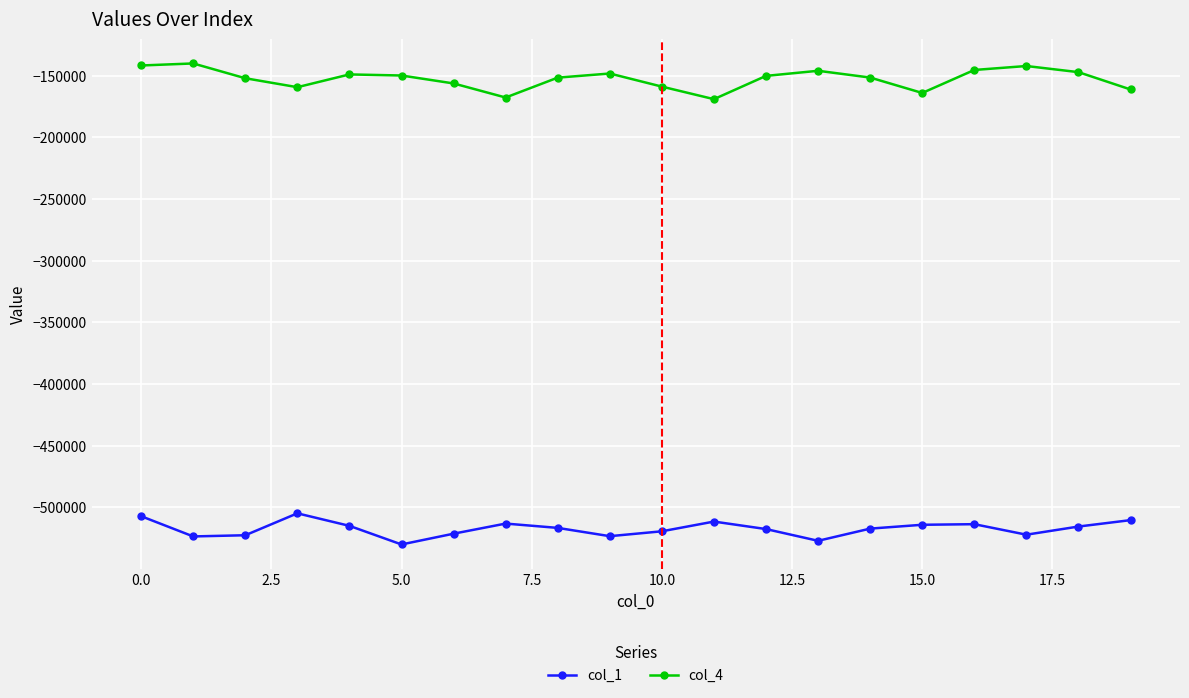

List the series in order of their overall mean, highest first.

col_4, col_1